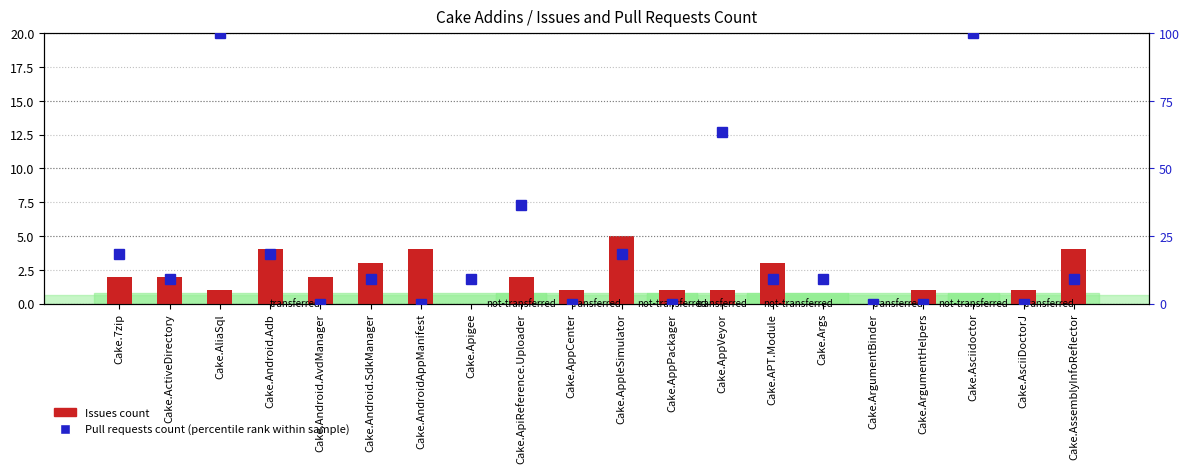

Reading left to right, what are all the values shown in this chart?

Issues count: Cake.7zip=2.0	Cake.ActiveDirectory=2.0	Cake.AliaSql=1.0	Cake.Android.Adb=4.0	Cake.Android.AvdManager=2.0	Cake.Android.SdkManager=3.0	Cake.AndroidAppManifest=4.0	Cake.Apigee=0.0	Cake.ApiReference.Uploader=2.0	Cake.AppCenter=1.0	Cake.AppleSimulator=5.0	Cake.AppPackager=1.0	Cake.AppVeyor=1.0	Cake.APT.Module=3.0	Cake.Args=0.0	Cake.ArgumentBinder=0.0	Cake.ArgumentHelpers=1.0	Cake.Asciidoctor=0.0	Cake.AsciiDoctorJ=1.0	Cake.AssemblyInfoReflector=4.0
Pull requests count (percentile rank): Cake.7zip=18.2	Cake.ActiveDirectory=9.1	Cake.AliaSql=100.0	Cake.Android.Adb=18.2	Cake.Android.AvdManager=0.0	Cake.Android.SdkManager=9.1	Cake.AndroidAppManifest=0.0	Cake.Apigee=9.1	Cake.ApiReference.Uploader=36.4	Cake.AppCenter=0.0	Cake.AppleSimulator=18.2	Cake.AppPackager=0.0	Cake.AppVeyor=63.6	Cake.APT.Module=9.1	Cake.Args=9.1	Cake.ArgumentBinder=0.0	Cake.ArgumentHelpers=0.0	Cake.Asciidoctor=100.0	Cake.AsciiDoctorJ=0.0	Cake.AssemblyInfoReflector=9.1